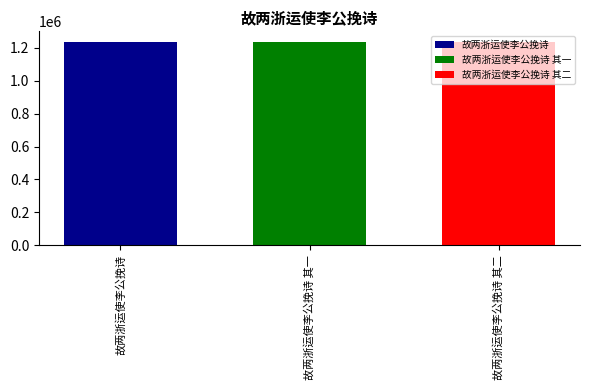

List the labels in order of 故两浙运使李公挽诗 value, largest first.

故两浙运使李公挽诗 其一